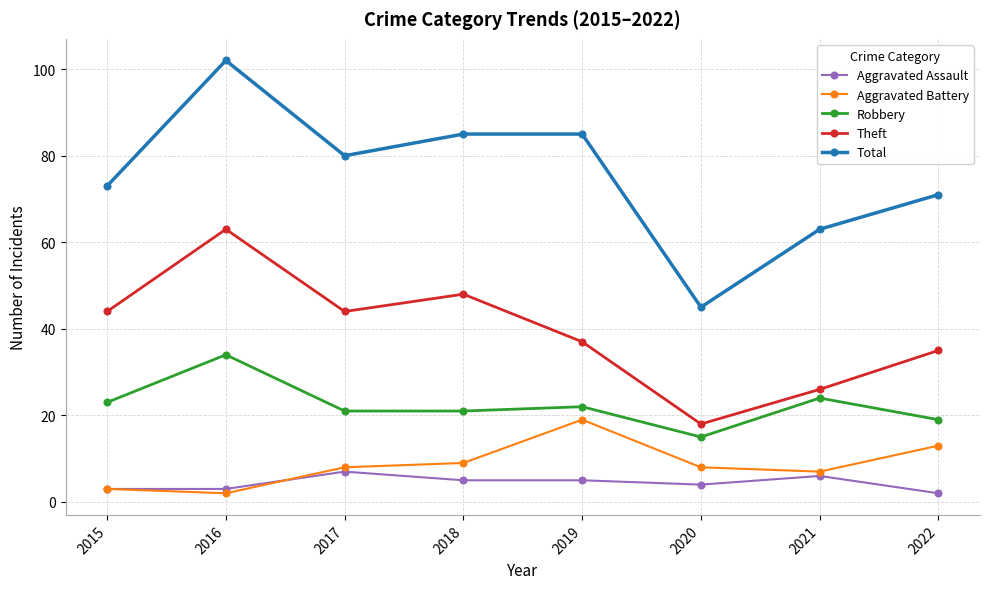

List the series in order of their peak value, lowest first.

Aggravated Assault, Aggravated Battery, Robbery, Theft, Total